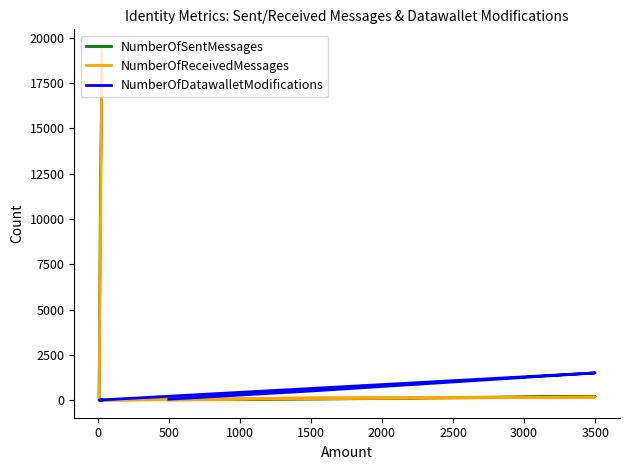

What is the label of the 4th point from the left?

1000